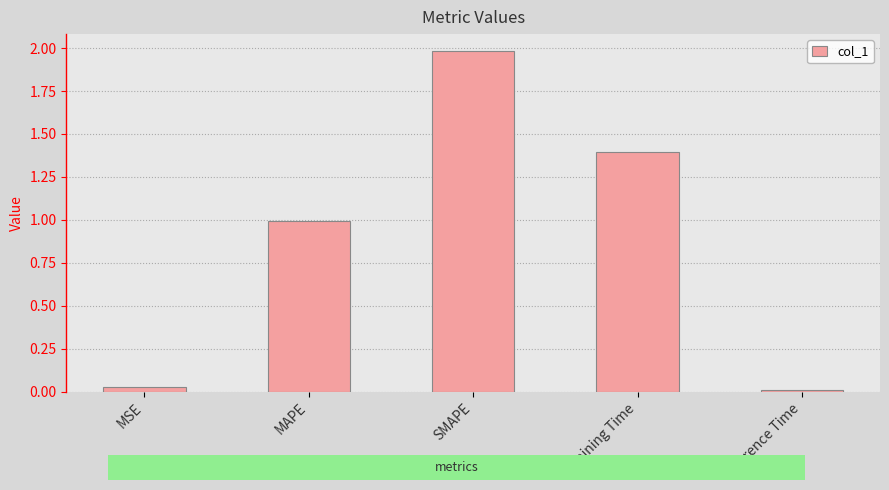

Between Training Time and MAPE, which is larger?

Training Time